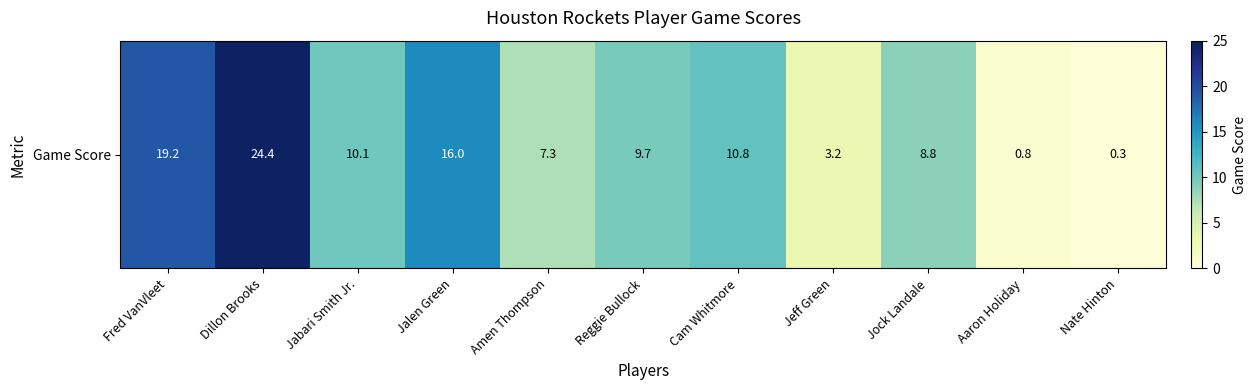

Reading left to right, extract all data points from this chart.

19.2	24.4	10.1	16.0	7.3	9.7	10.8	3.2	8.8	0.8	0.3